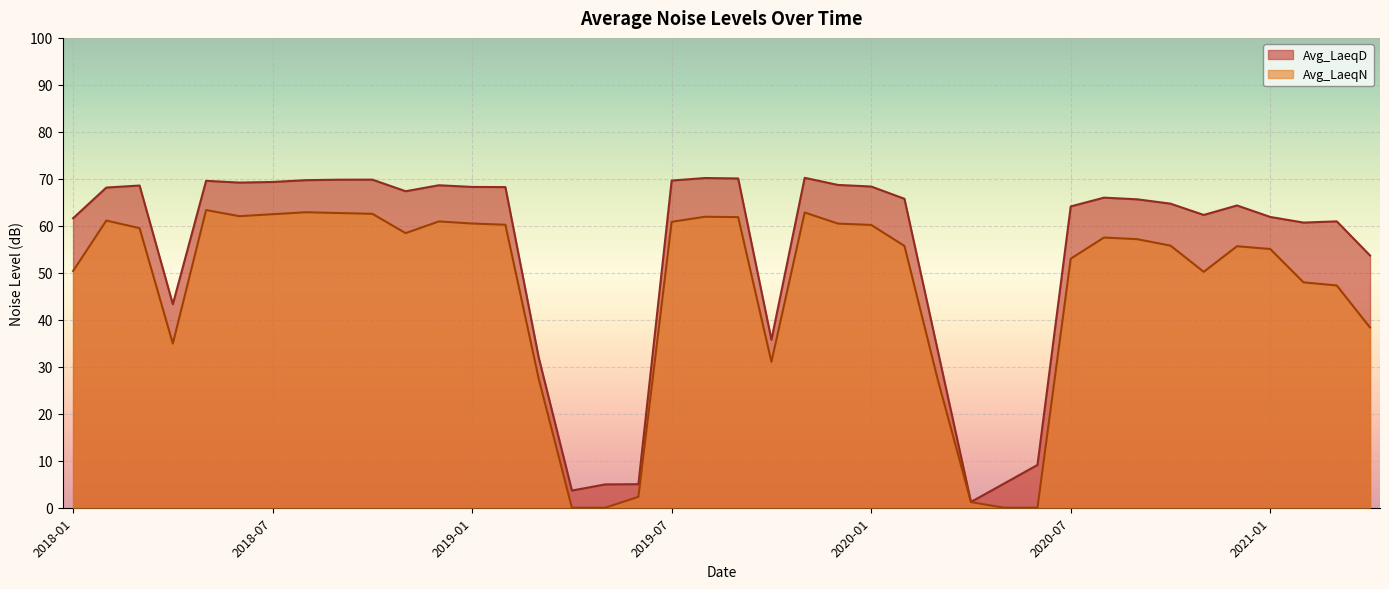

Reading left to right, list all the values displayed in this chart.

Avg_LaeqD: 2018-01=61.6	2018-02=68.1	2018-03=68.6	2018-04=43.3	2018-05=69.6	2018-06=69.2	2018-07=69.3	2018-08=69.7	2018-09=69.8	2018-10=69.8	2018-11=67.4	2018-12=68.6	2019-01=68.3	2019-02=68.2	2019-03=32.0	2019-04=3.7	2019-05=5.0	2019-06=5.0	2019-07=69.6	2019-08=70.2	2019-09=70.1	2019-10=35.8	2019-11=70.2	2019-12=68.7	2020-01=68.4	2020-02=65.8	2020-03=33.5	2020-04=1.2	2020-05=5.2	2020-06=9.1	2020-07=64.1	2020-08=66.0	2020-09=65.6	2020-10=64.7	2020-11=62.3	2020-12=64.3	2021-01=61.9	2021-02=60.7	2021-03=61.0	2021-04=53.7
Avg_LaeqN: 2018-01=50.4	2018-02=61.1	2018-03=59.5	2018-04=34.9	2018-05=63.4	2018-06=62.1	2018-07=62.5	2018-08=62.9	2018-09=62.7	2018-10=62.6	2018-11=58.4	2018-12=60.9	2019-01=60.5	2019-02=60.2	2019-03=27.5	2019-04=0.0	2019-05=0.0	2019-06=2.3	2019-07=60.9	2019-08=61.9	2019-09=61.9	2019-10=31.0	2019-11=62.8	2019-12=60.5	2020-01=60.2	2020-02=55.7	2020-03=27.3	2020-04=1.2	2020-05=0.0	2020-06=0.0	2020-07=53.0	2020-08=57.5	2020-09=57.2	2020-10=55.8	2020-11=50.2	2020-12=55.7	2021-01=55.1	2021-02=48.0	2021-03=47.3	2021-04=38.4